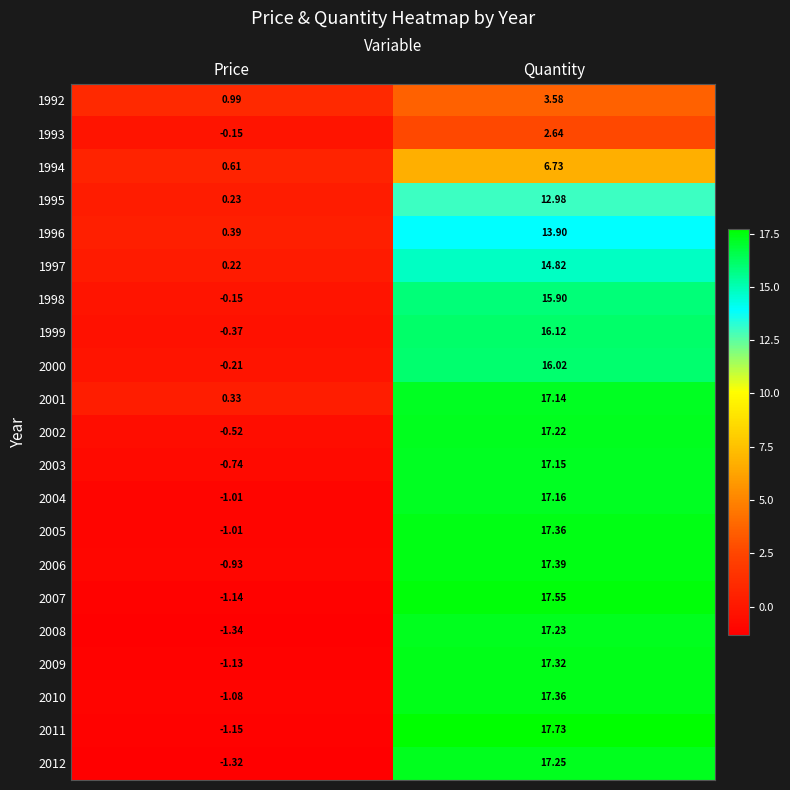

List the labels in order of 2005 value, largest first.

Quantity, Price